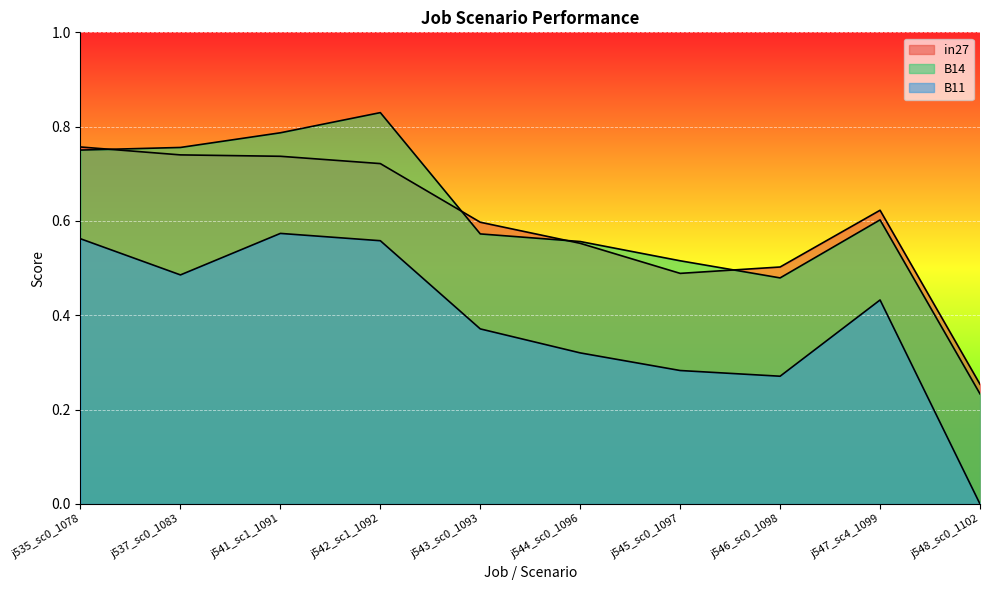

What is the label of the 8th point from the right?

j541_sc1_1091